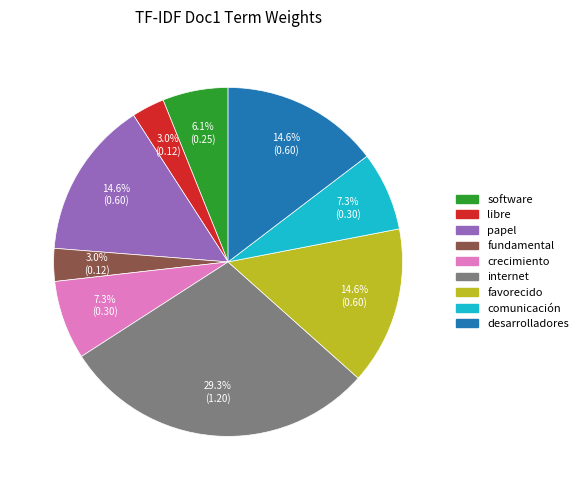

Is there a majority slice in this chart?

No